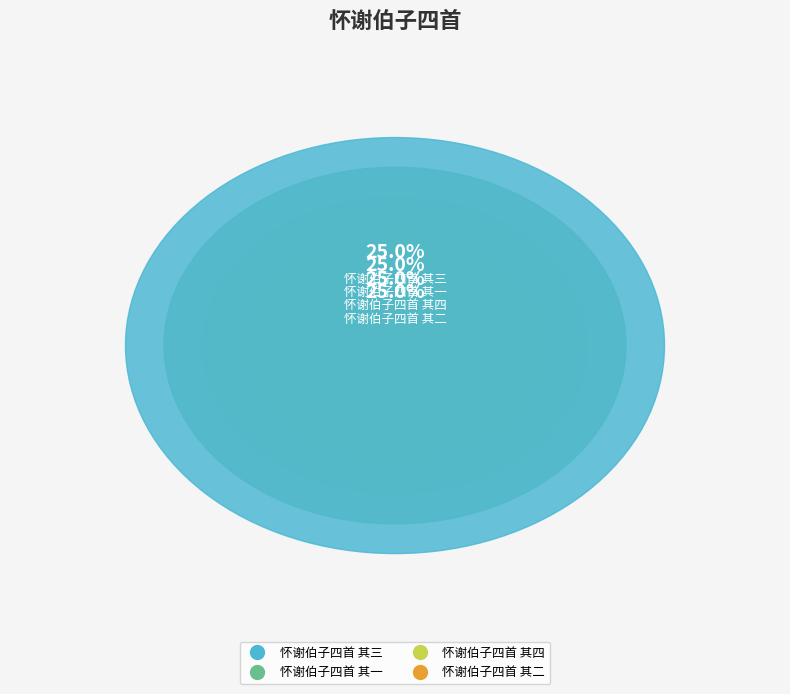

Which slice is the smallest?

怀谢伯子四首 其一